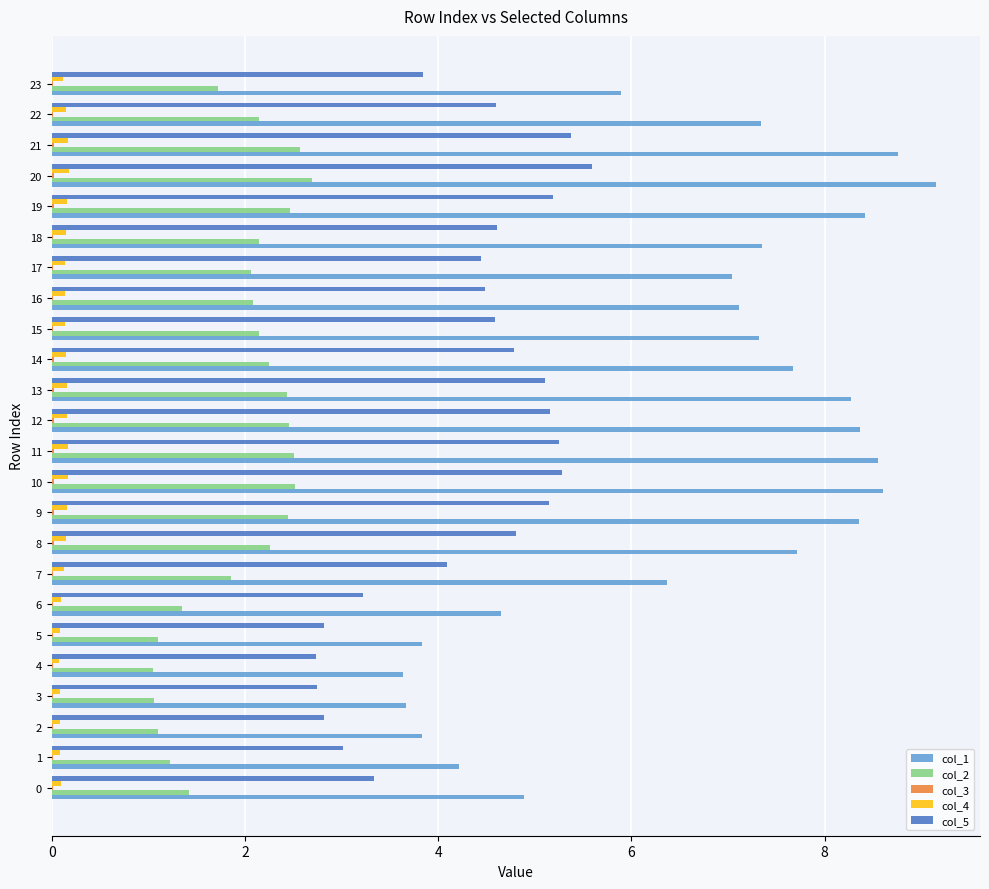

Is it true that col_2 equals 1.1 at 17?

False